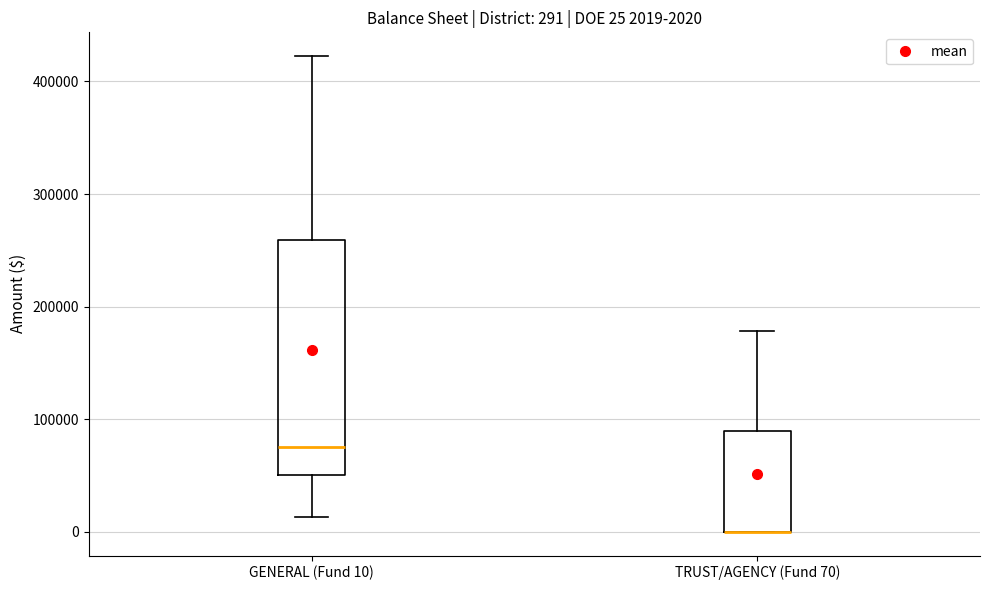

Comparing the boxes themselves (not the whiskers), which one is the tallest?

GENERAL (Fund 10)